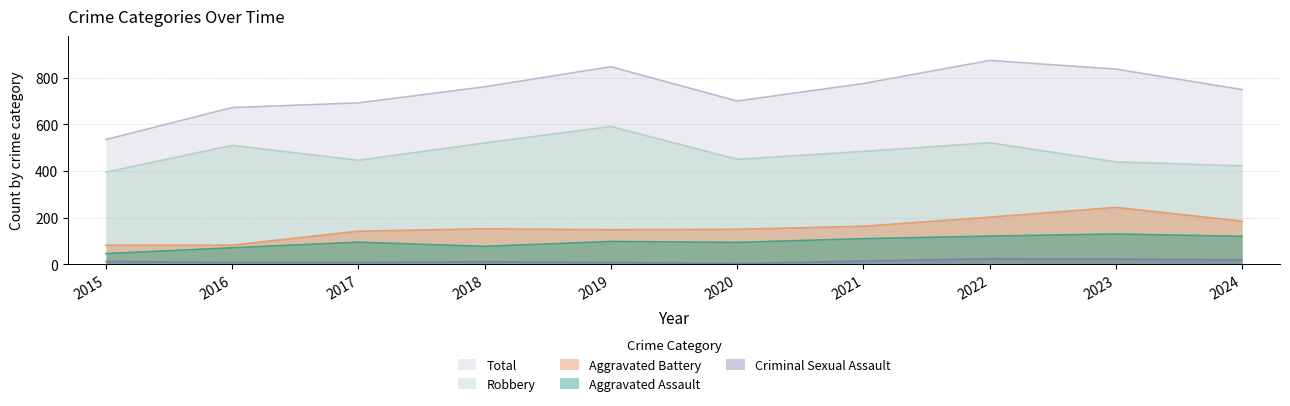

True or false: Total has a value of 700 at 2020.

True